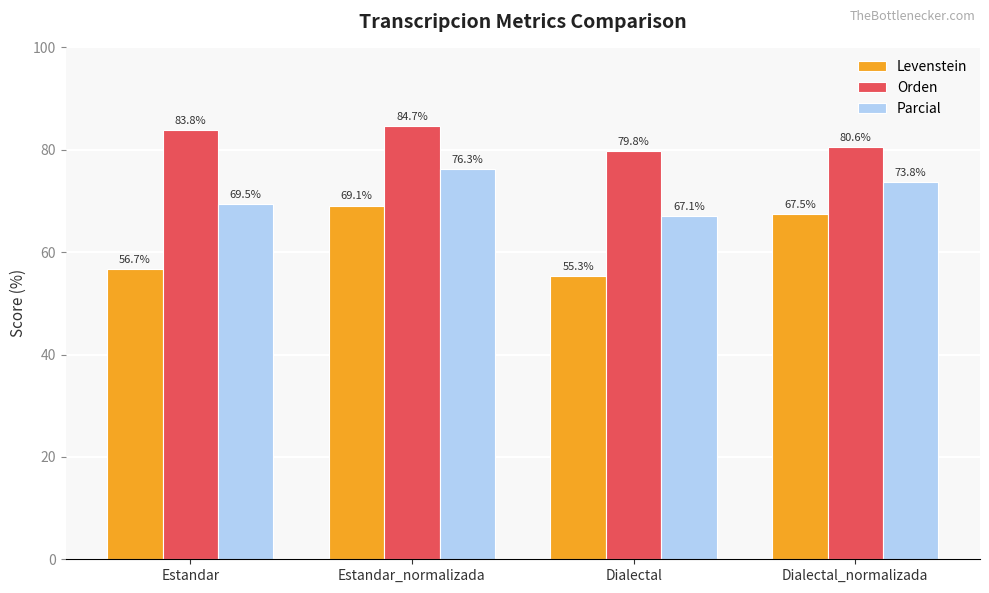

What is the lowest value of the Orden series?

79.8